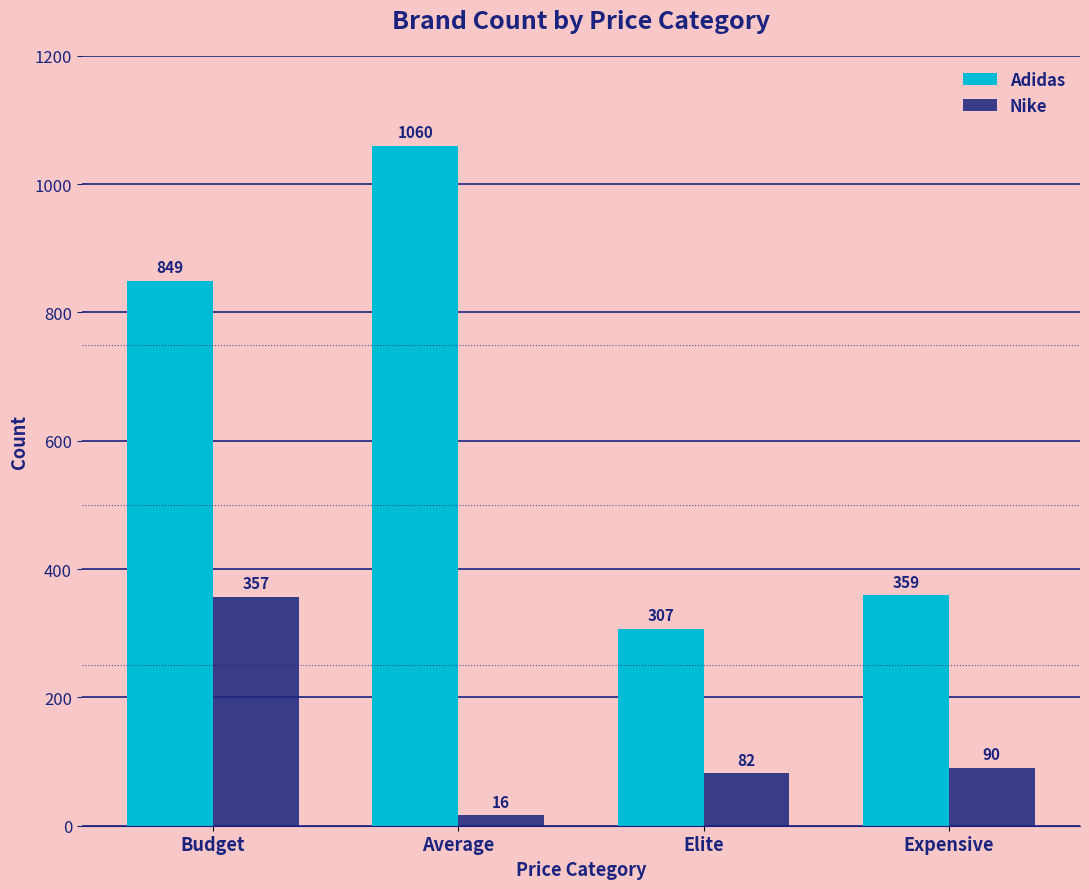

What is the difference between the second highest and minimum values in the Nike series?

74